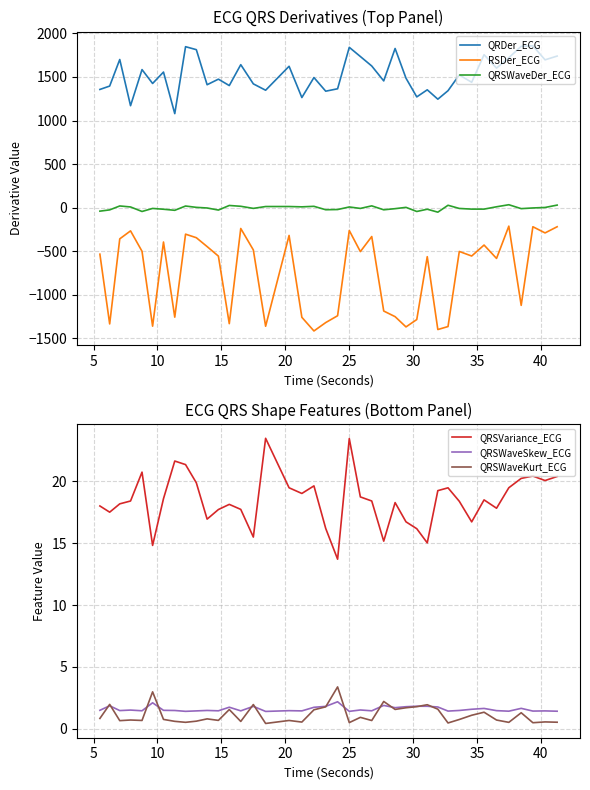

True or false: QRDer_ECG and QRSWaveSkew_ECG intersect in this chart.

False